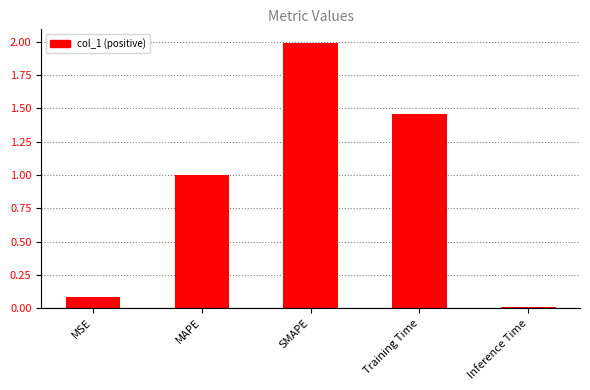

Between MSE and Inference Time, which is larger?

MSE